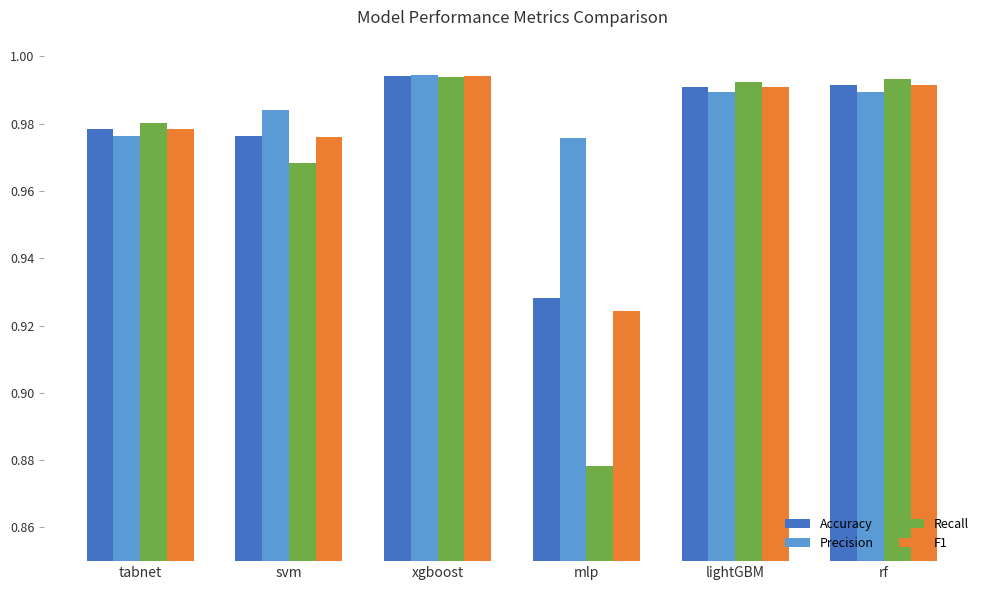

Are the bars grouped side by side (vs. stacked)?

Yes